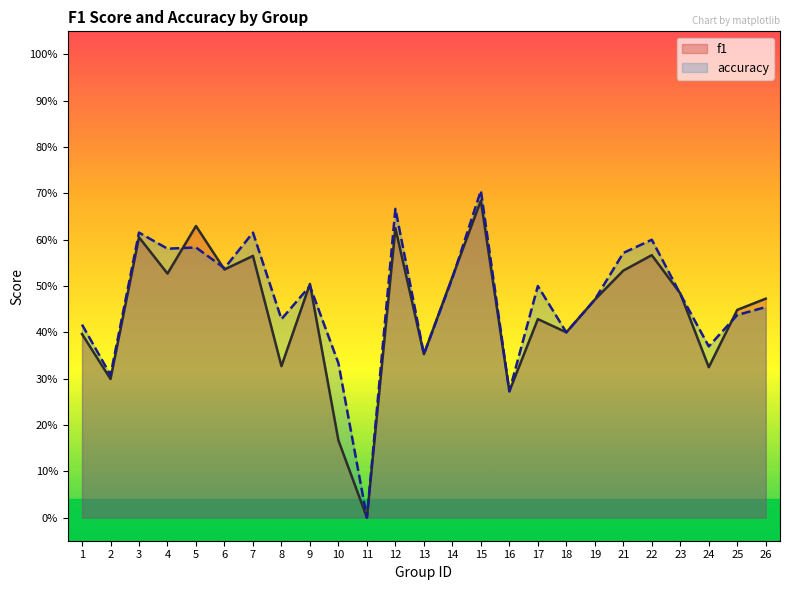

Does the chart have visible grid lines?

No